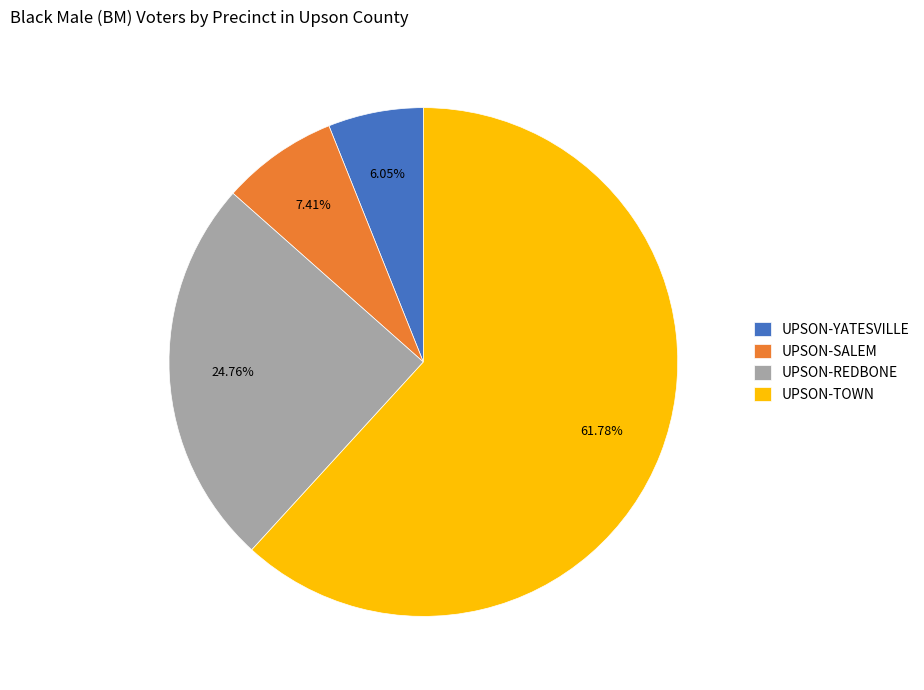

Which slice is the largest?

UPSON-TOWN